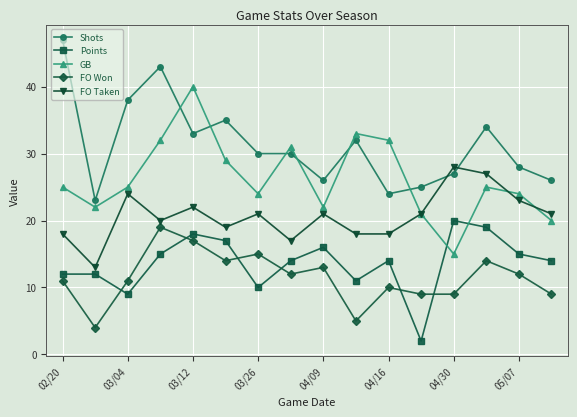

What is the value of the Shots point at the 10th from the left?

32